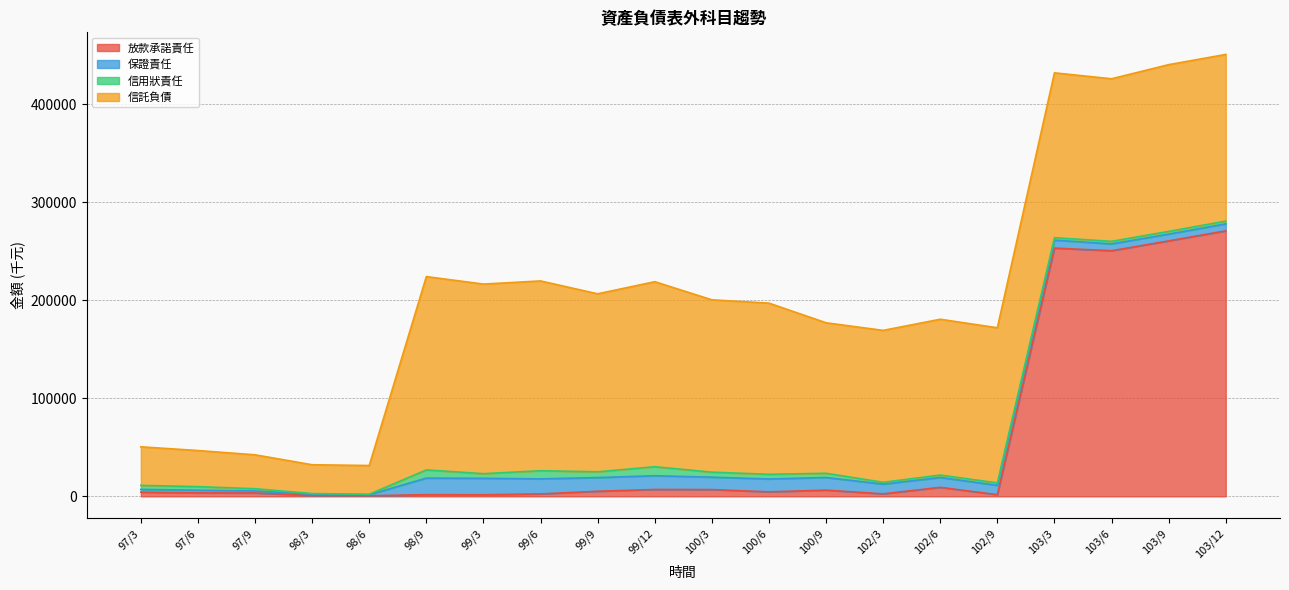

What is the value of the 保證責任 point at the 3rd from the left?

2090